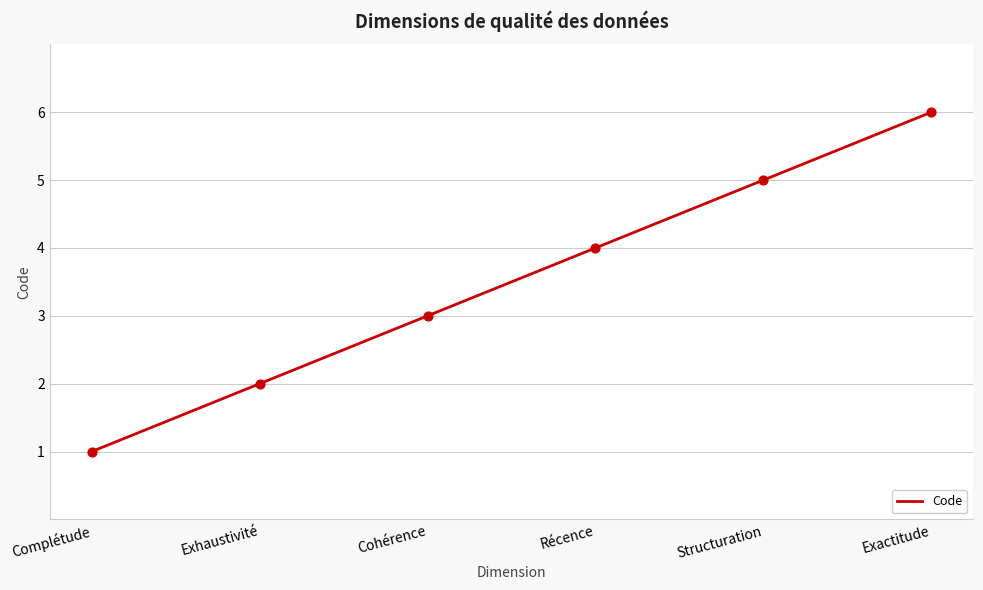

Approximately how many times larger is the value at Récence compared to Complétude?

4.0